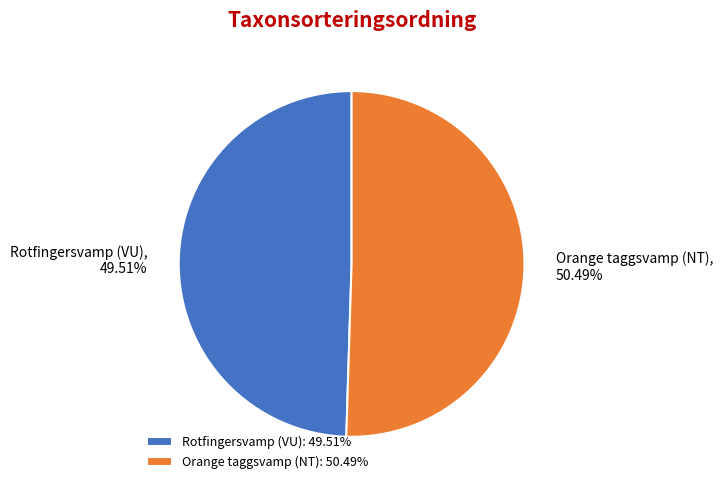

Approximately how many times larger is the value at Rotfingersvamp (VU) compared to Orange taggsvamp (NT)?

1.0